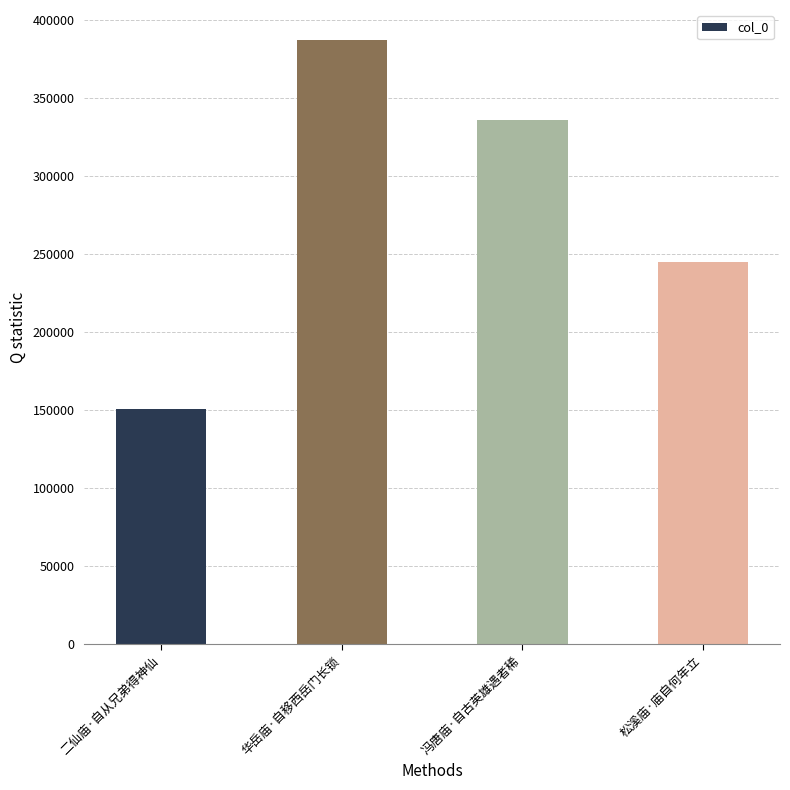

What is the value of the 3rd bar from the left?

336191